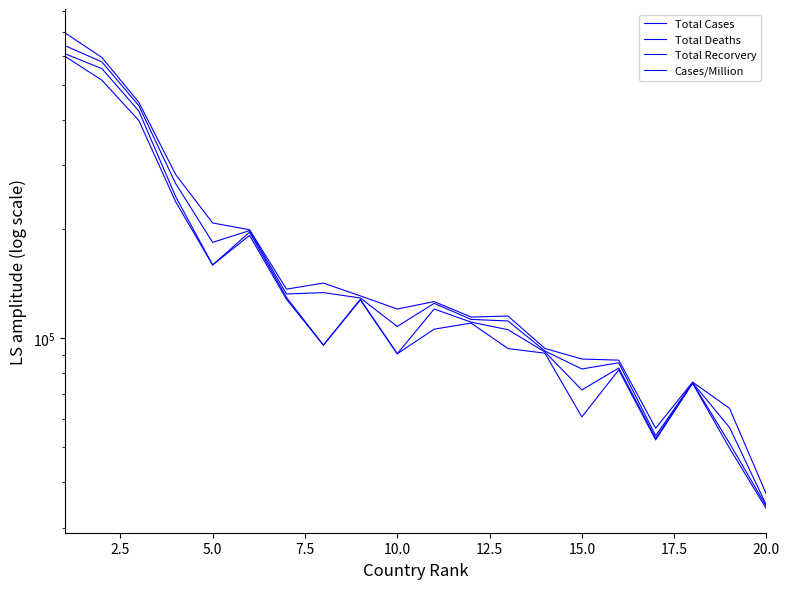

What is the average value of the Cases/Million series?

190999